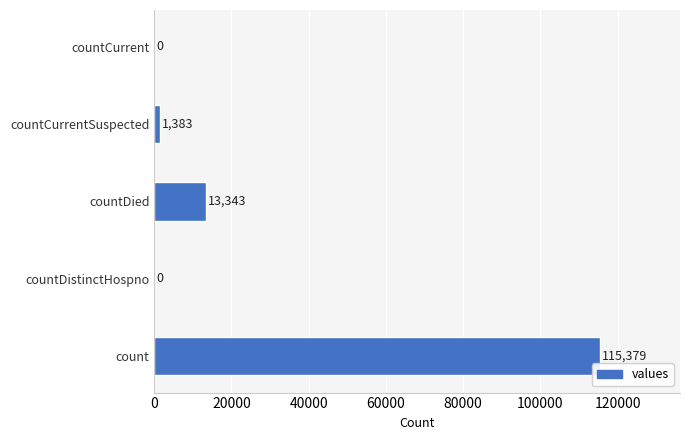

Are the bars horizontal?

Yes